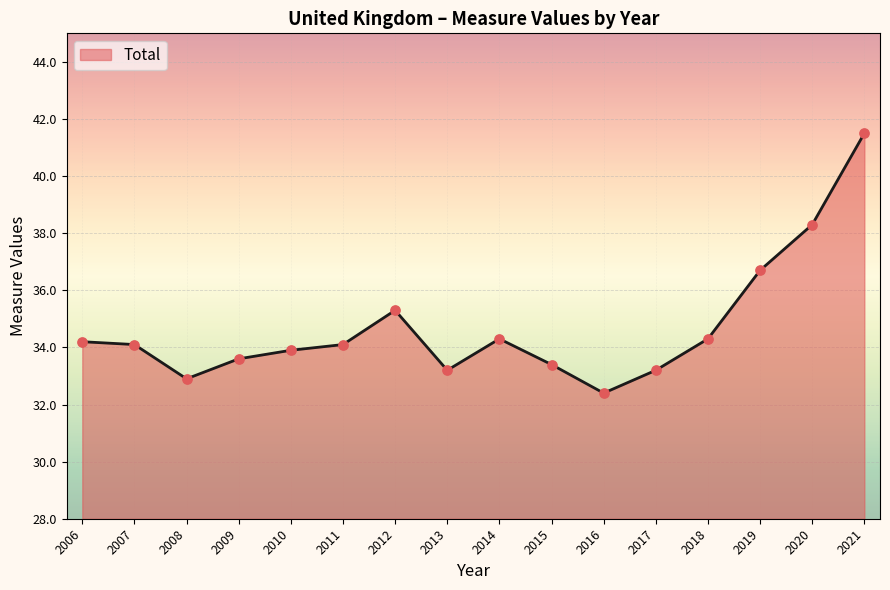

Approximately how many times larger is the value at 2019 compared to 2009?

1.1